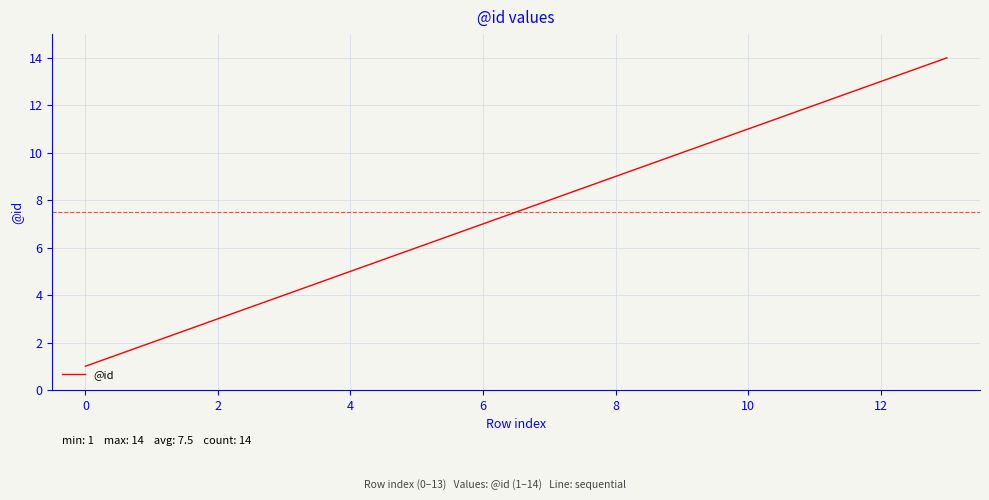

What is the greatest value displayed?

14